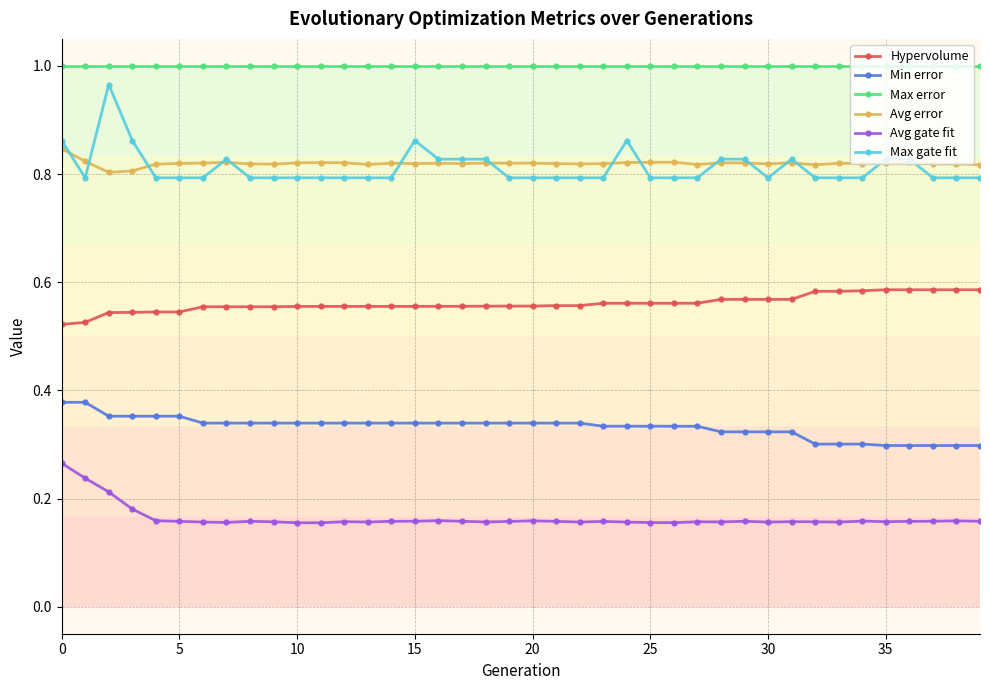

At how many categories does at least one series exceed 0?

40